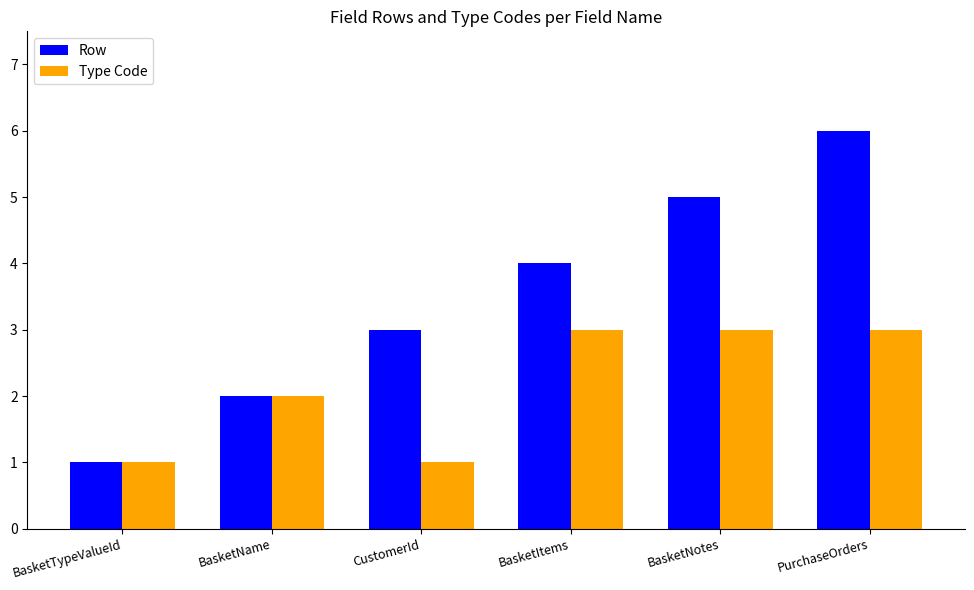

Rank the series by their maximum value, from lowest to highest.

Type Code, Row